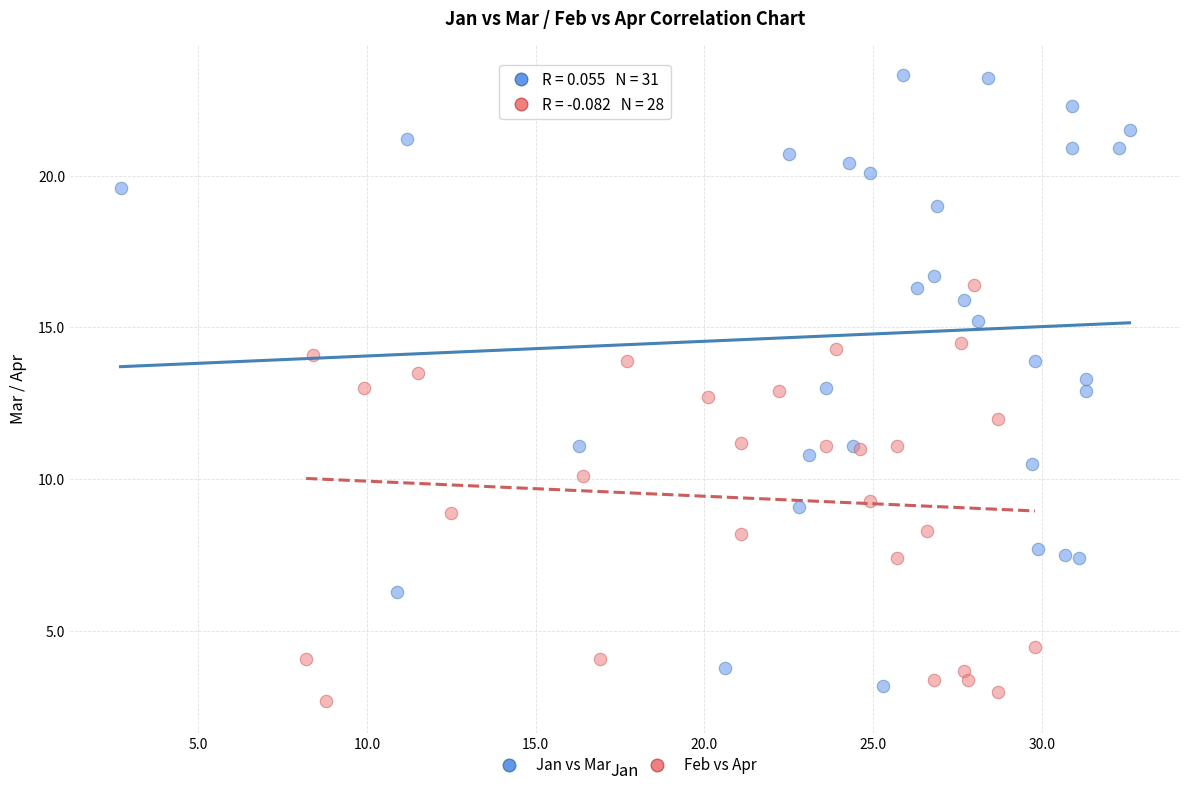

Which series has the largest Y range (max minus min)?

Jan vs Mar